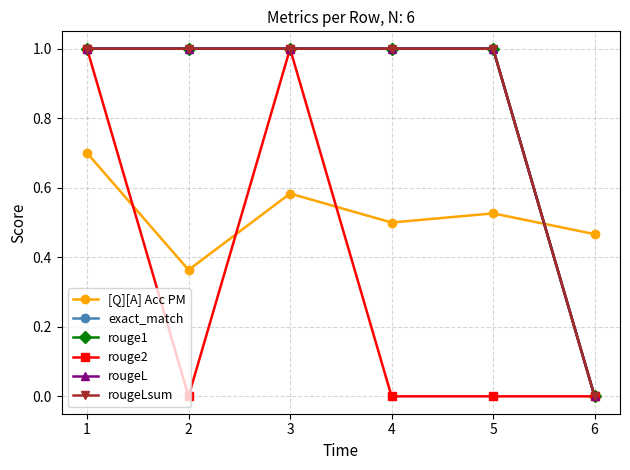

True or false: rouge2 has a value of 1.4 at 3.

False